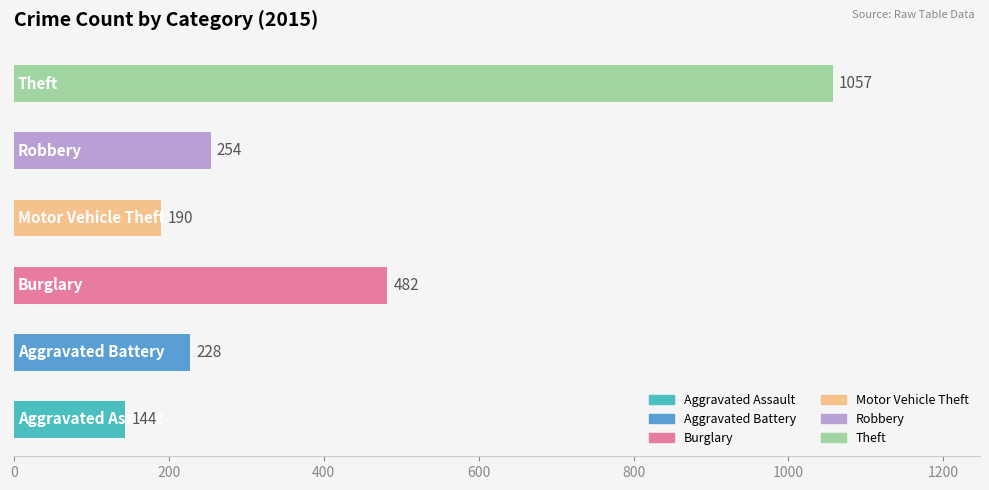

Are the bars horizontal?

Yes